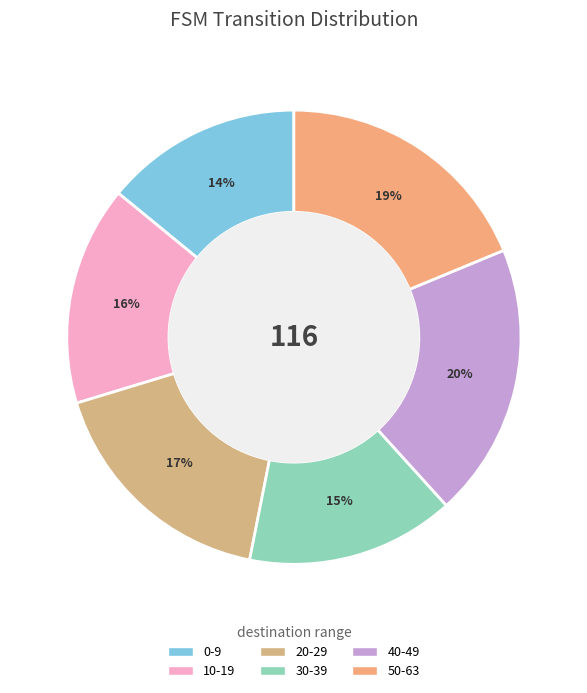

How many slices are in this pie chart?

6